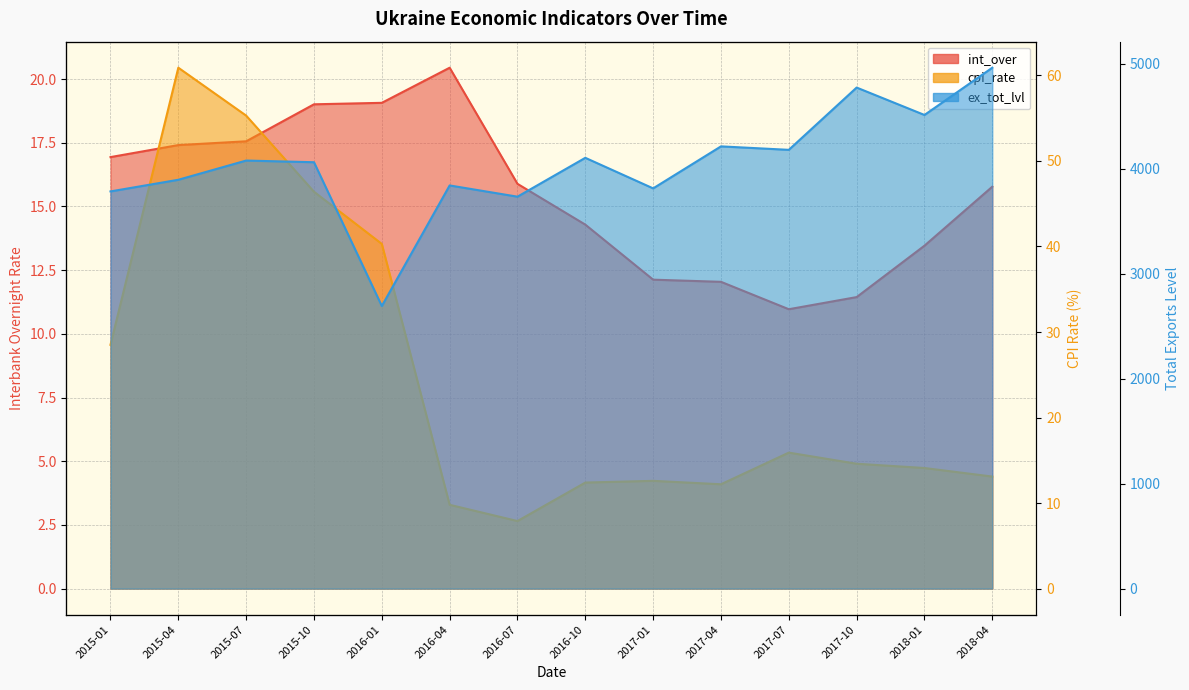

How many interior local valleys does the int_over series have?

1